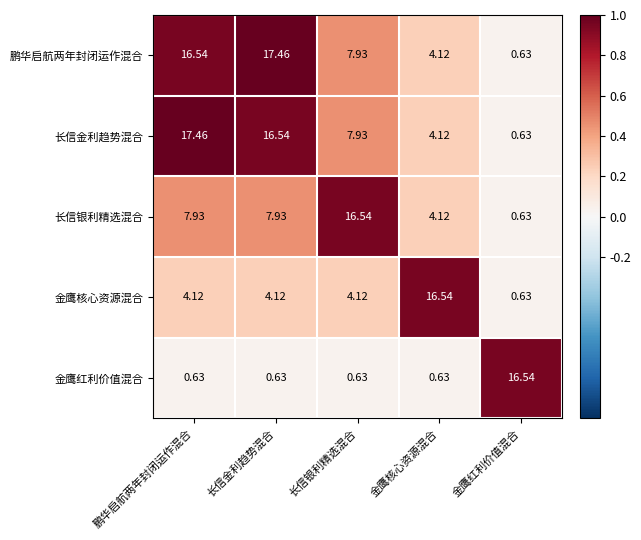

Which series changed the most between 长信金利趋势混合 and 金鹰红利价值混合?

鹏华启航两年封闭运作混合